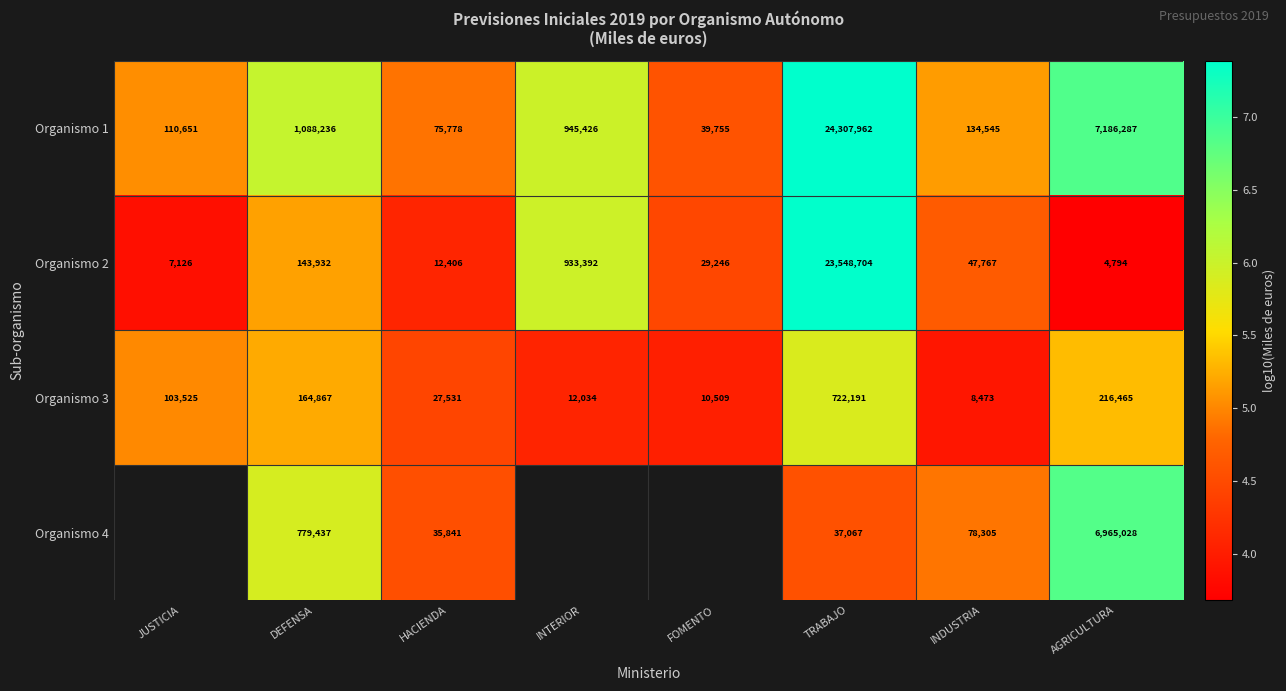

Is the value of Organismo 4 at TRABAJO greater than the value of Organismo 1 at AGRICULTURA?

No